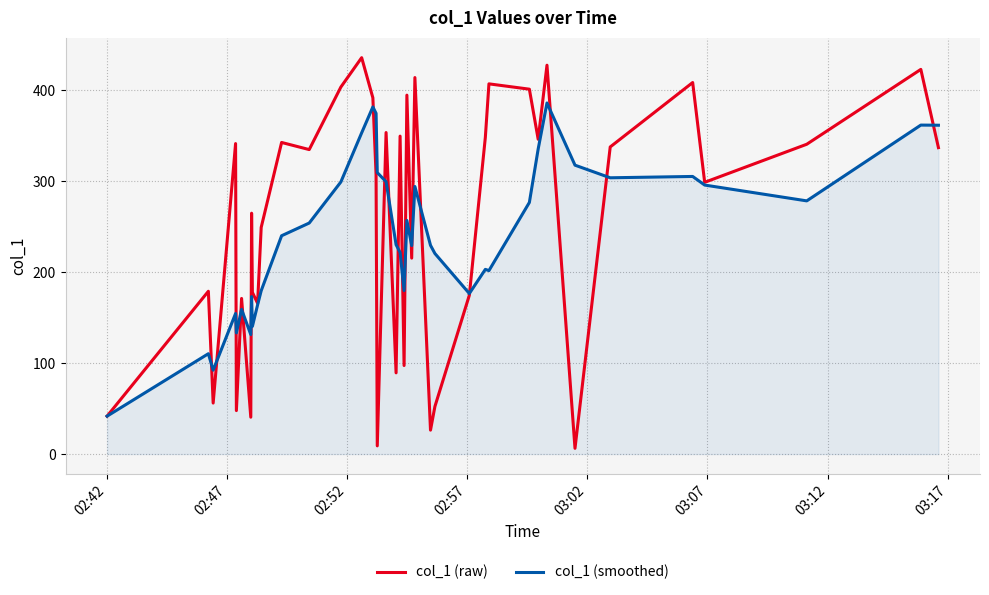

What is the lowest value of the col_1 (smoothed) series?

41.7